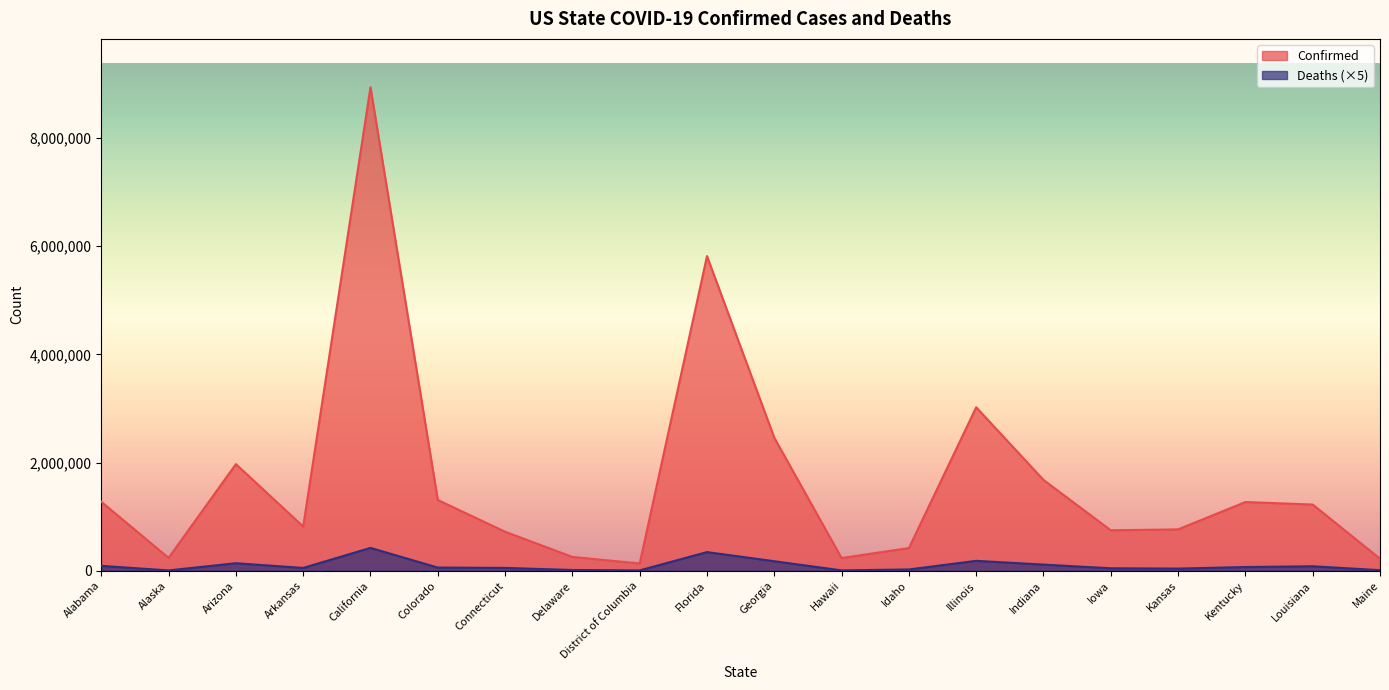

How many lines are shown in the chart?

2